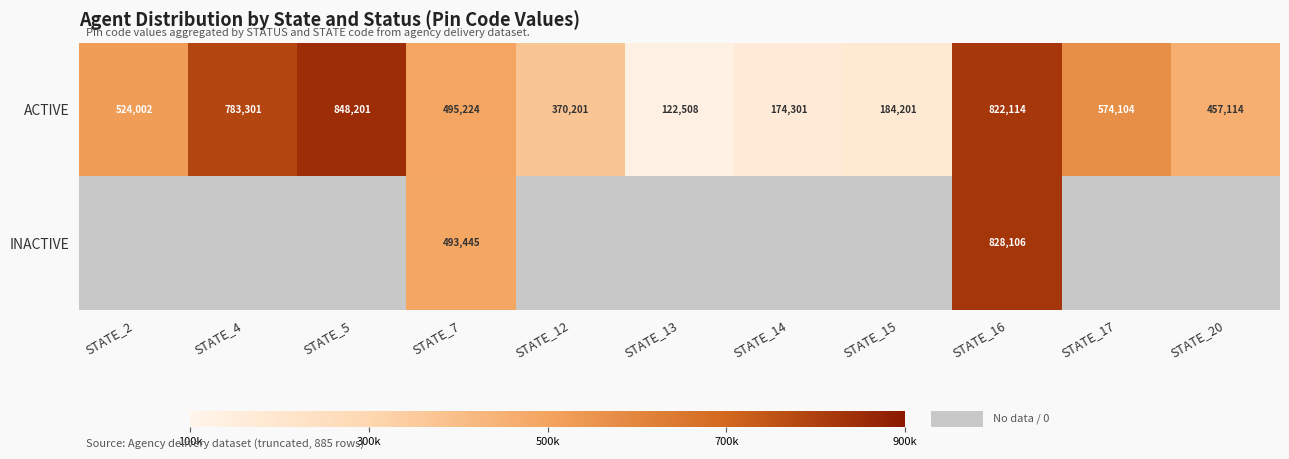

Is the value of INACTIVE at STATE_7 greater than the value of ACTIVE at STATE_20?

Yes